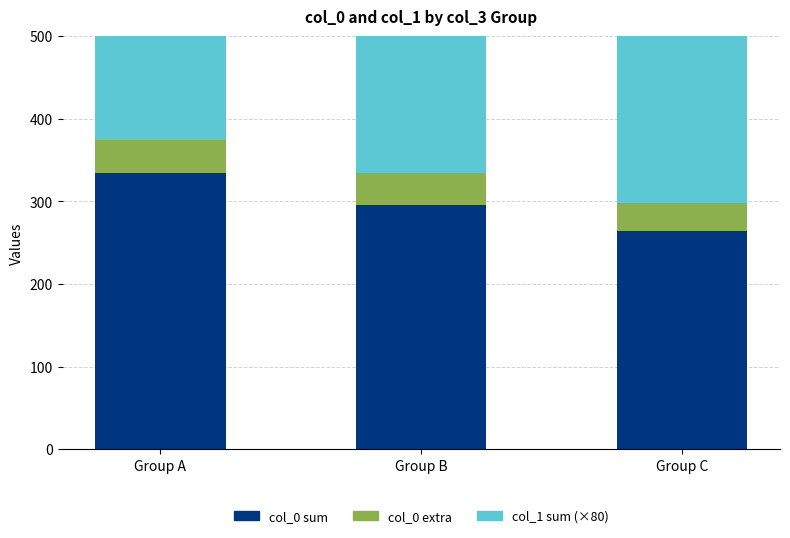

What is the value of the col_0 extra bar at the 2nd from the left?

38